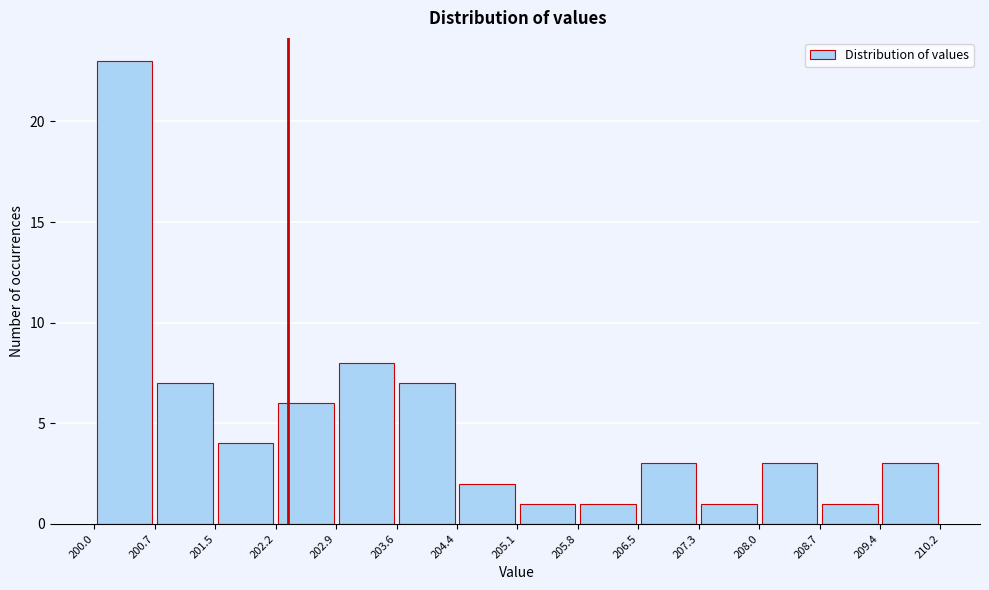

What is the height of the bar covering 205.1 to 205.8 on the x-axis? The values are not printed on the chart, so give them approximately, as read against the axis.

1